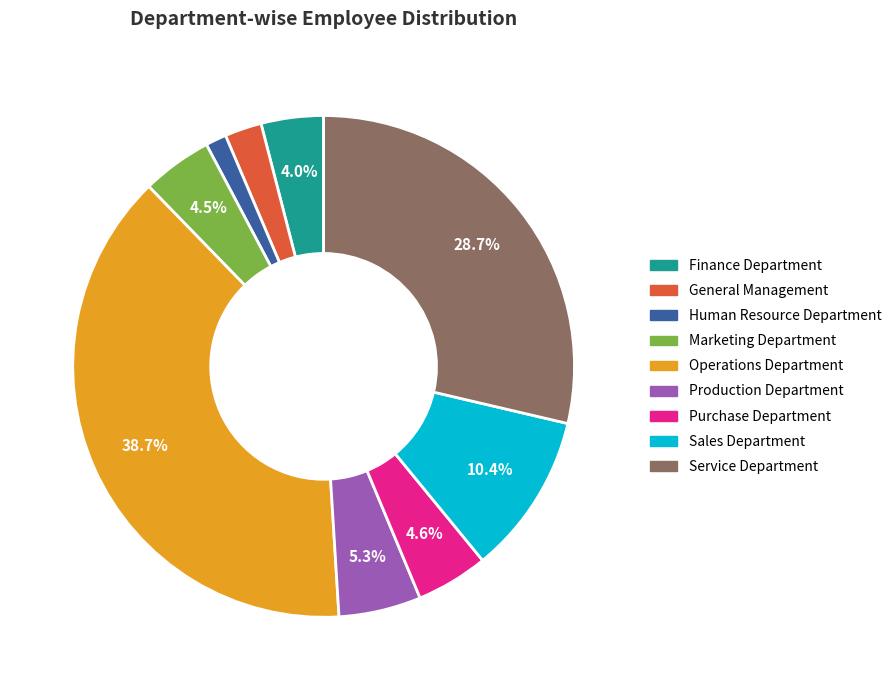

How many segments does this pie chart have?

9